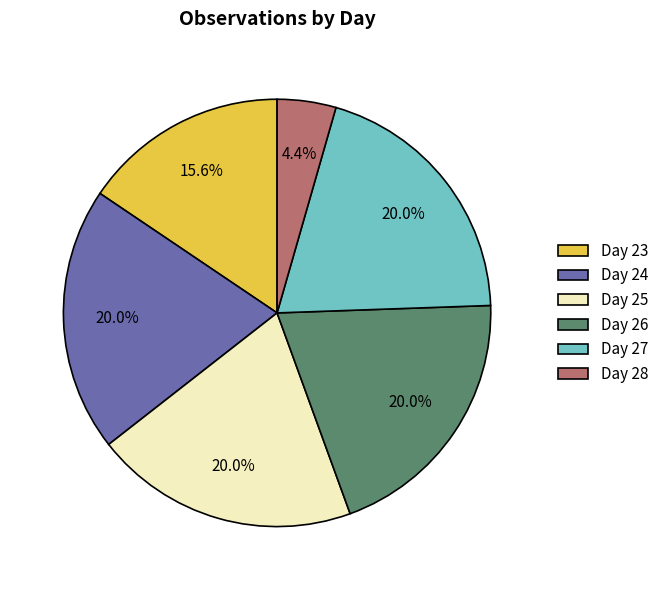

To the nearest percent, what is the combined percentage of Day 28 and Day 25?

24%